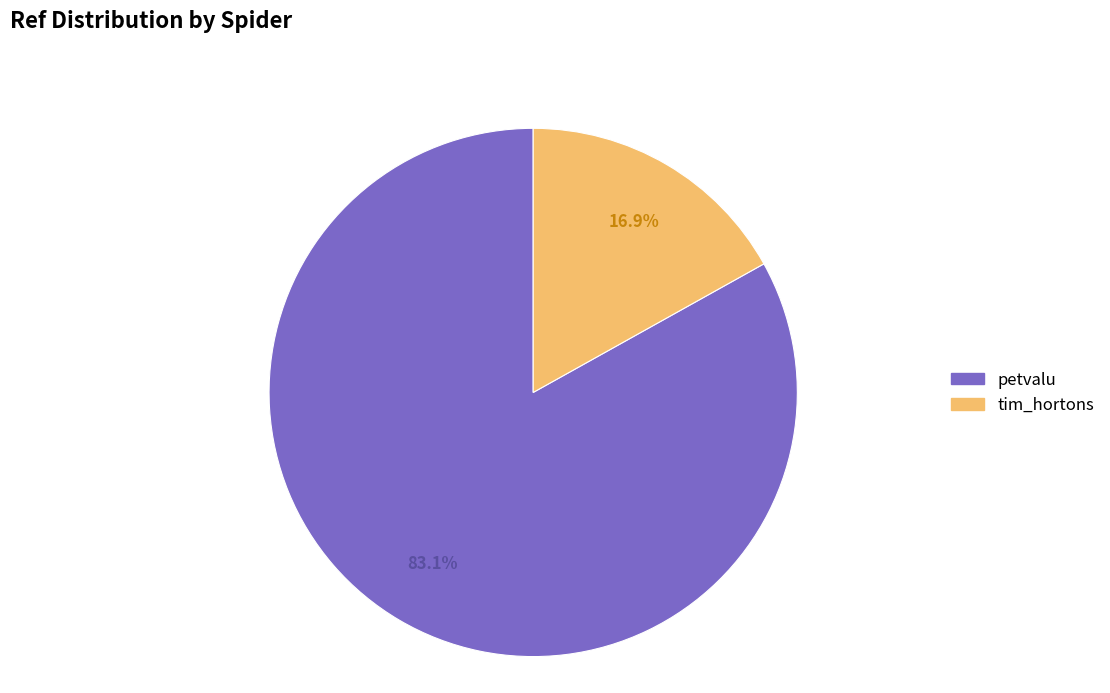

What percentage do tim_hortons and petvalu together represent?

100.0%